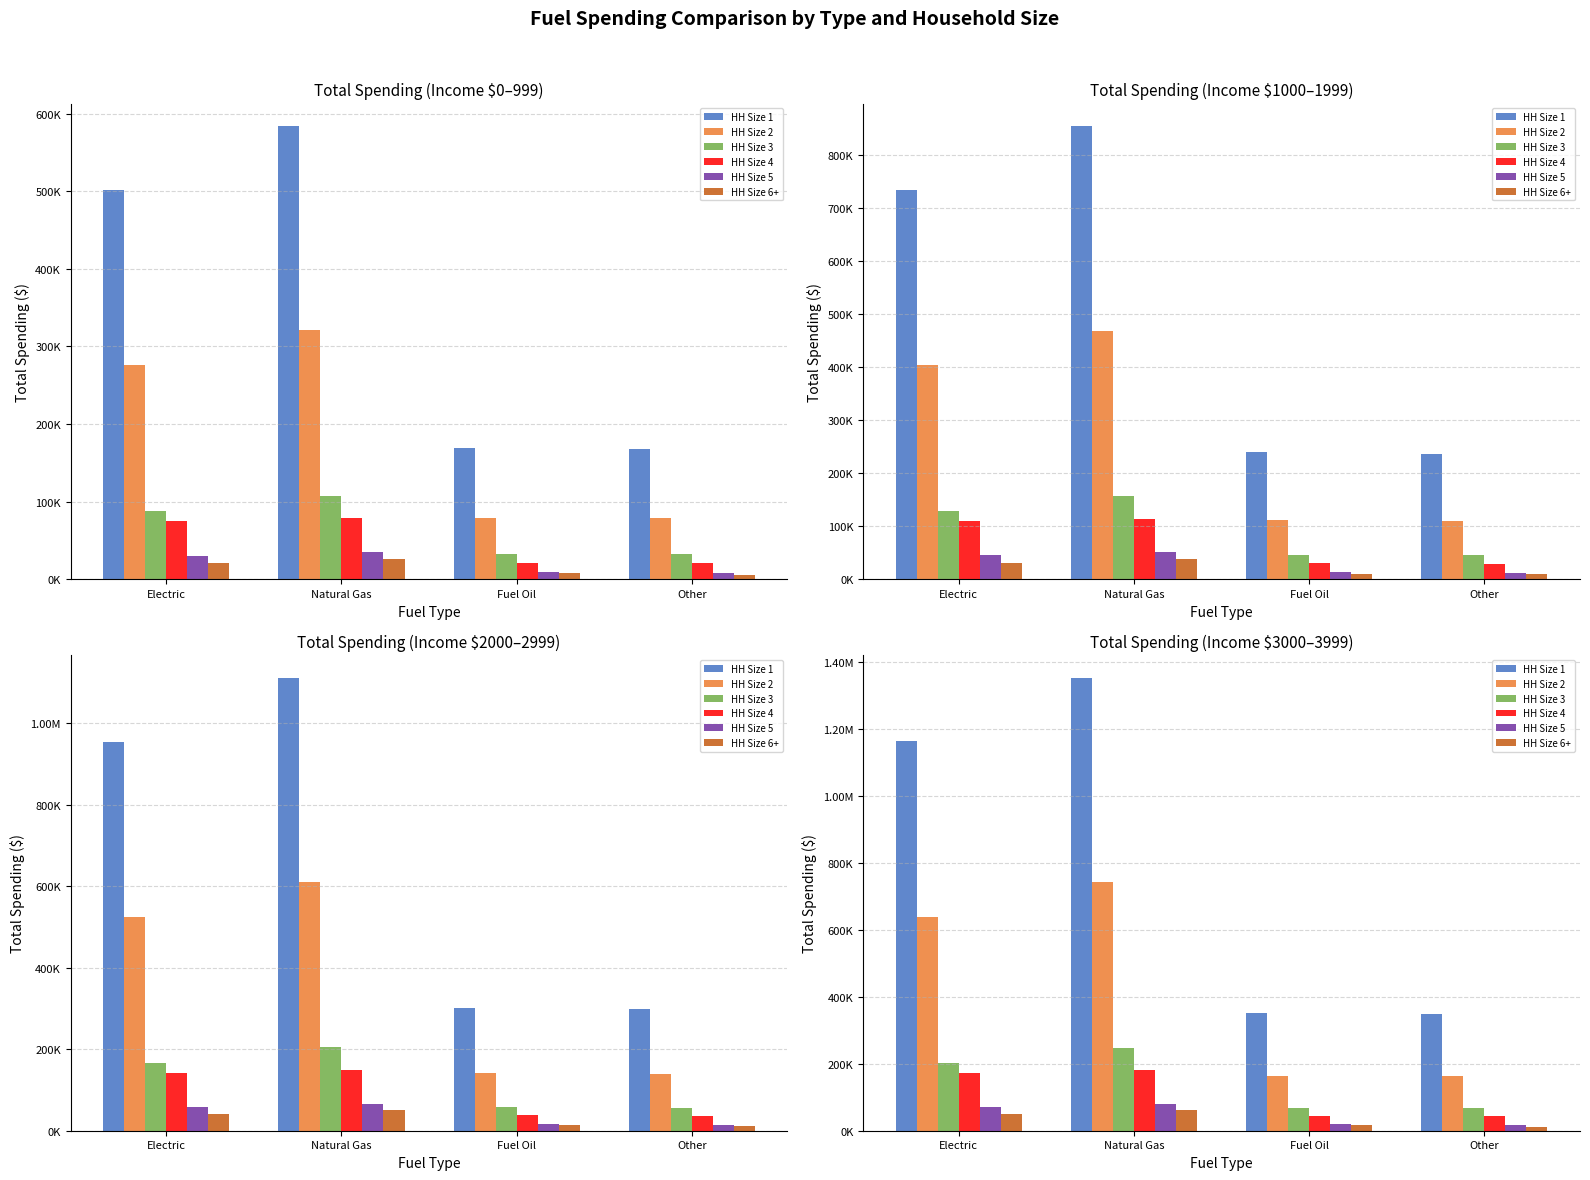

Between Other and Fuel Oil, which is larger?

Fuel Oil